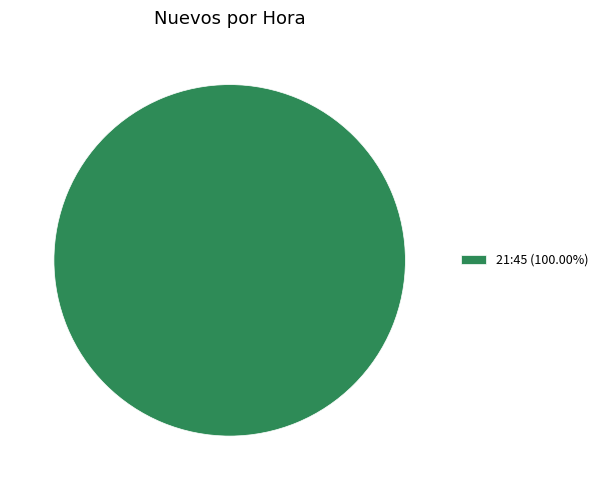

Does any single category account for the majority?

Yes